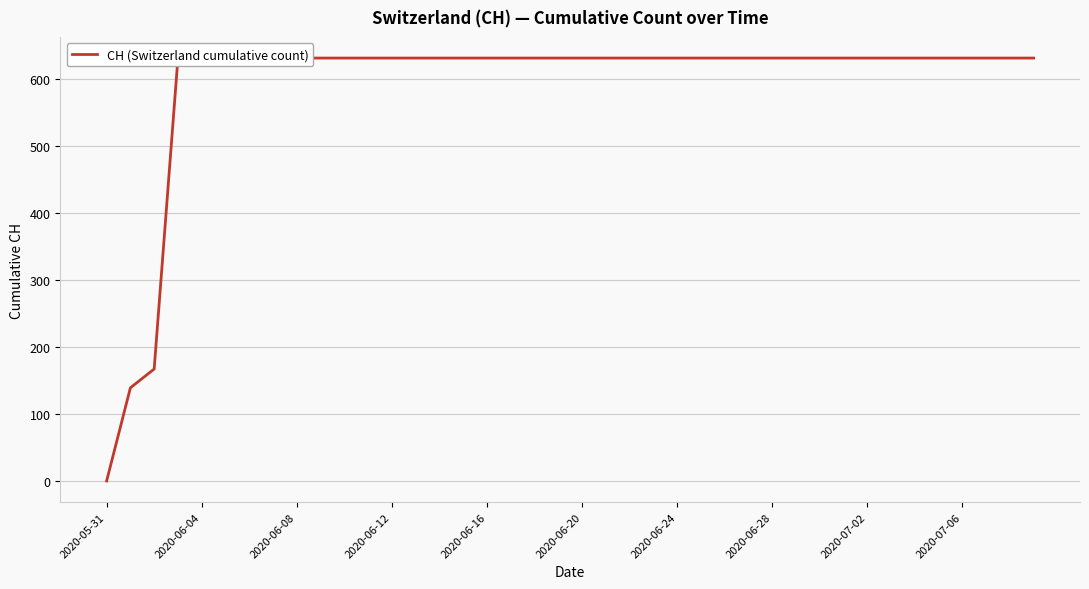

Does the chart display data point markers on the line(s)?

No